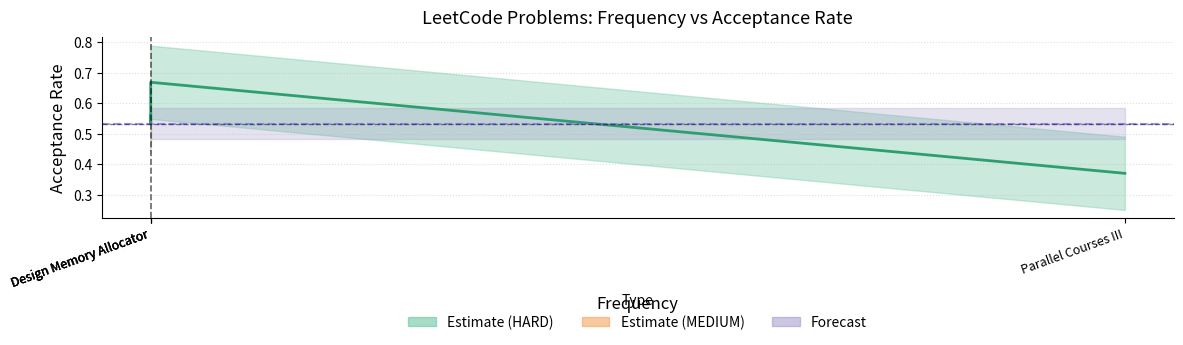

How many lines are shown in the chart?

1